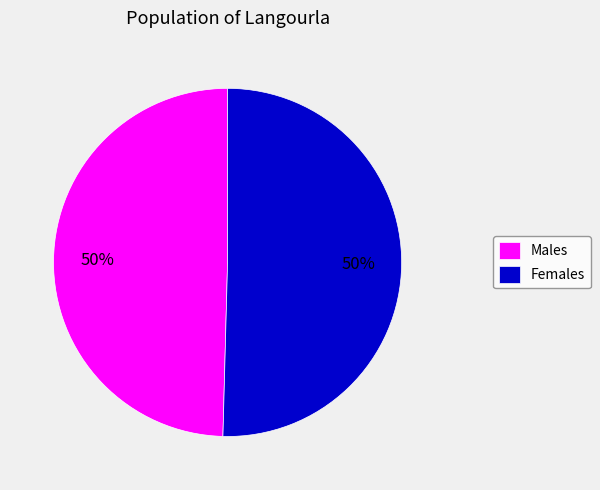

To the nearest percent, what portion does Males represent?

50%